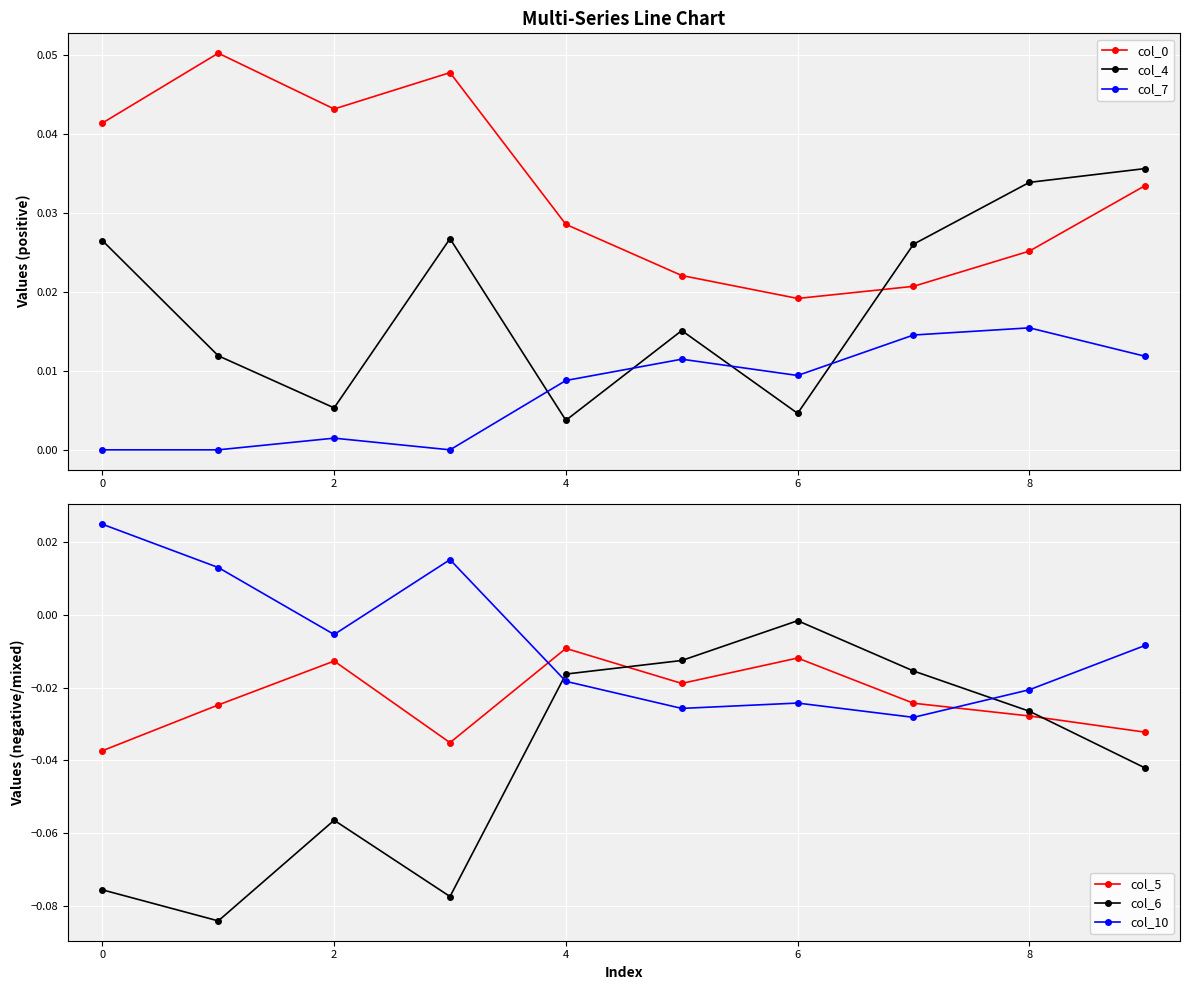

How many times do col_4 and col_7 cross each other?

4